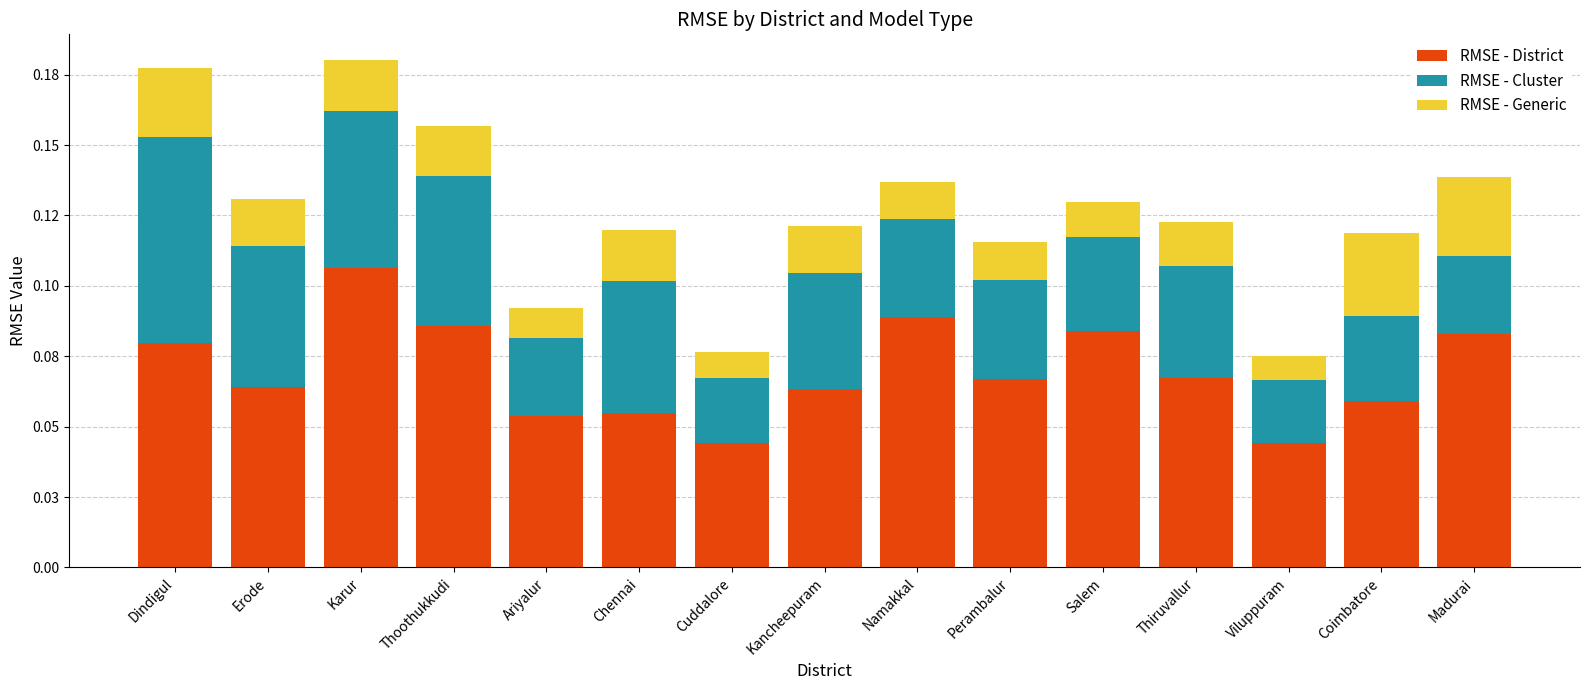

What are all the series names shown in the legend?

RMSE - District, RMSE - Cluster, RMSE - Generic